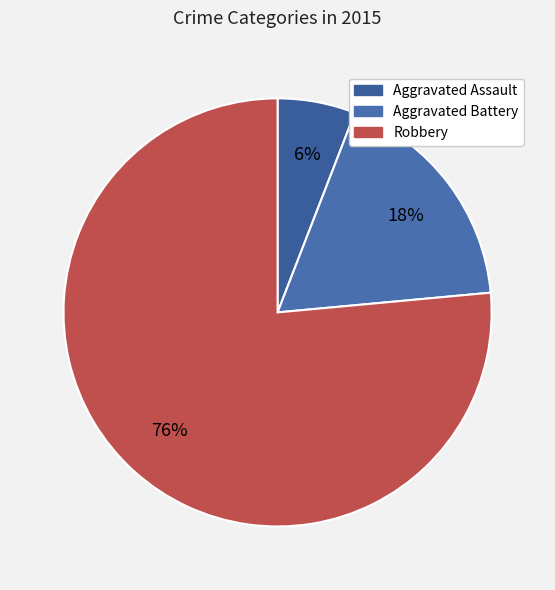

How many segments does this pie chart have?

3